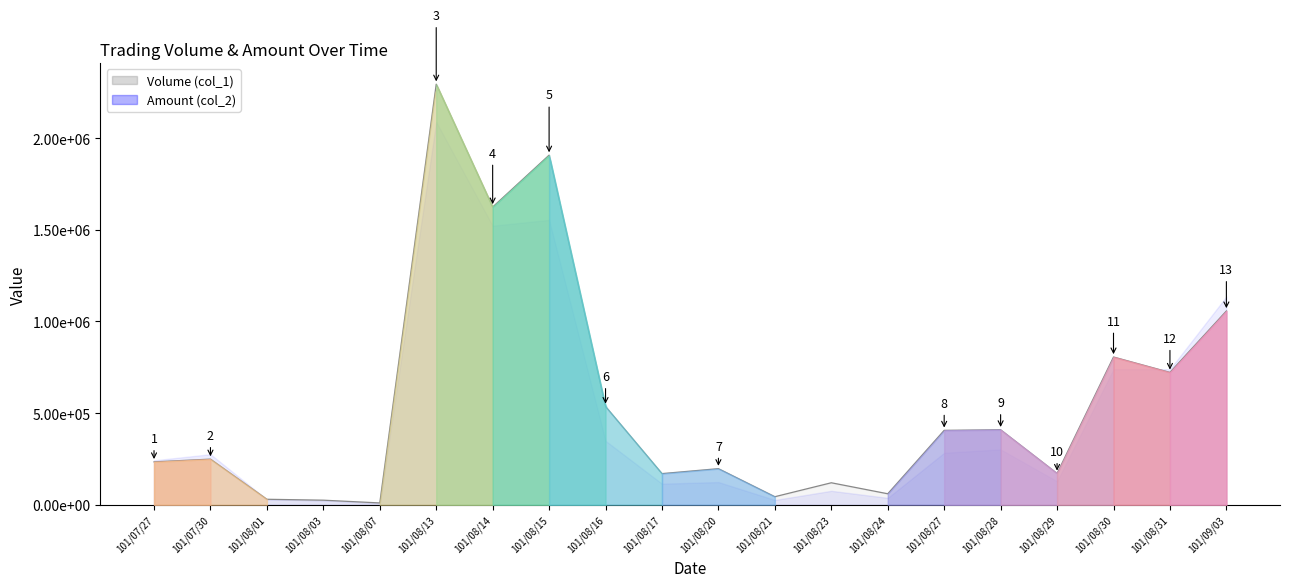

Between 101/08/03 and 101/08/14, which is larger?

101/08/14